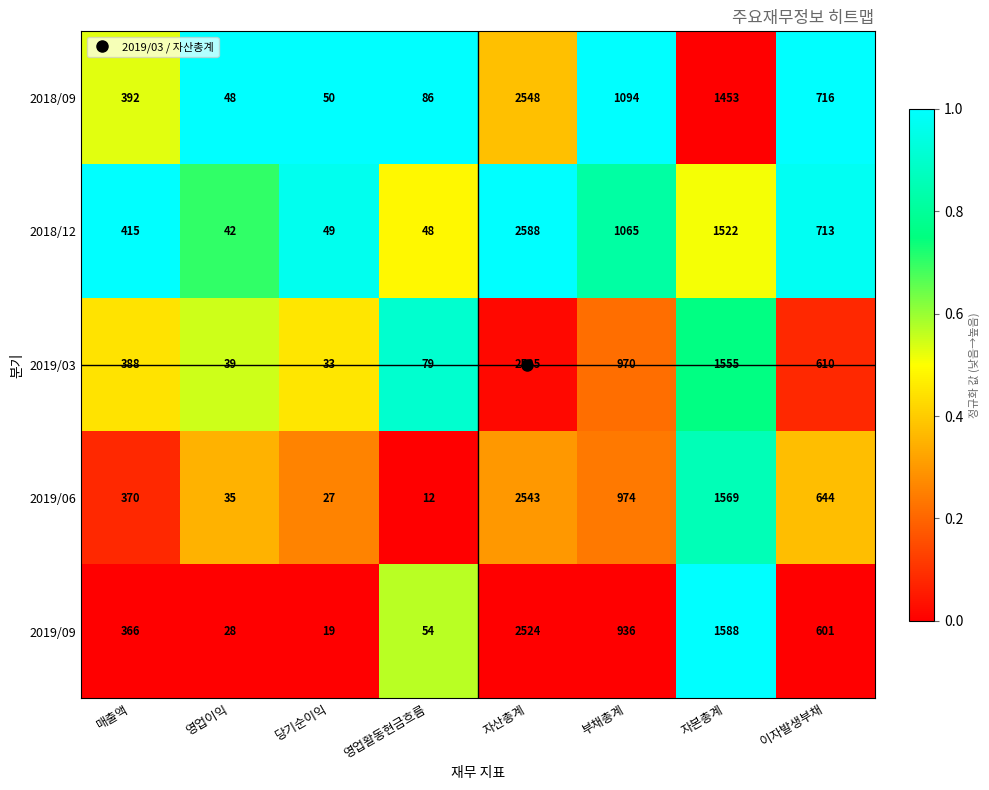

What is the total value across all series at 영업활동현금흐름?

279